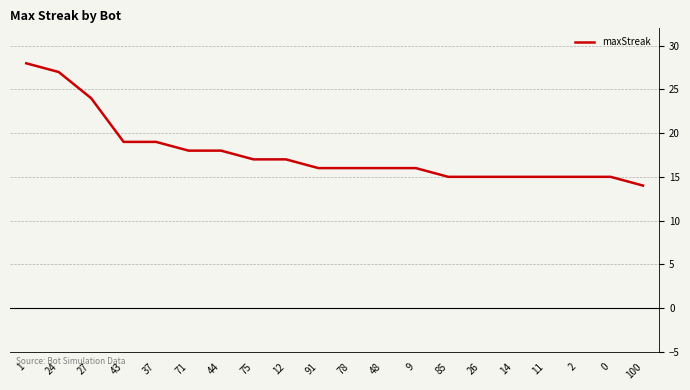

What position from the left is 1?

1